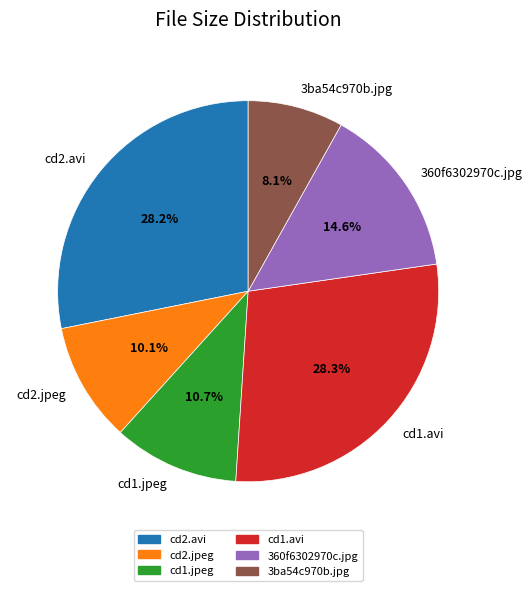

To the nearest percent, what is the average slice percentage?

17%